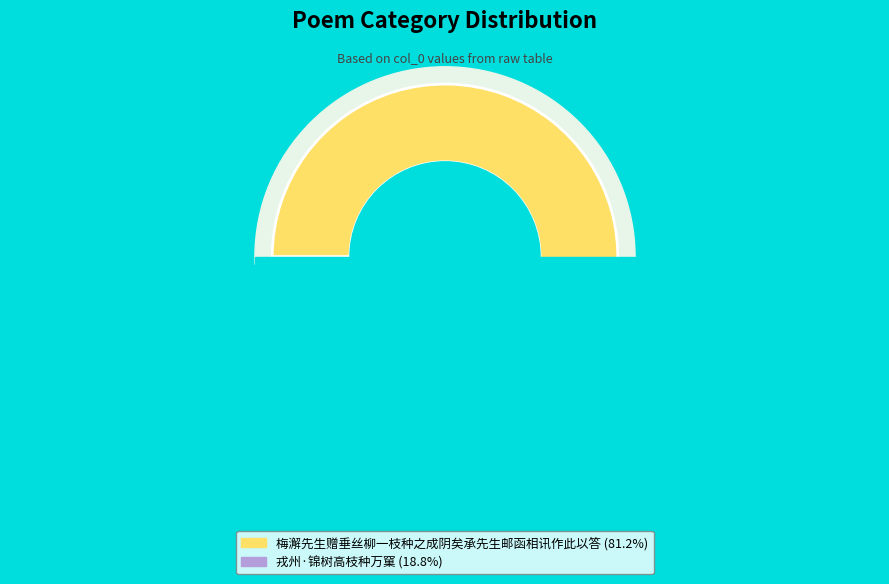

To the nearest percent, what percentage of the pie is 梅澥先生赠垂丝柳一枝种之成阴矣承先生邮函相讯作此以答?

81%